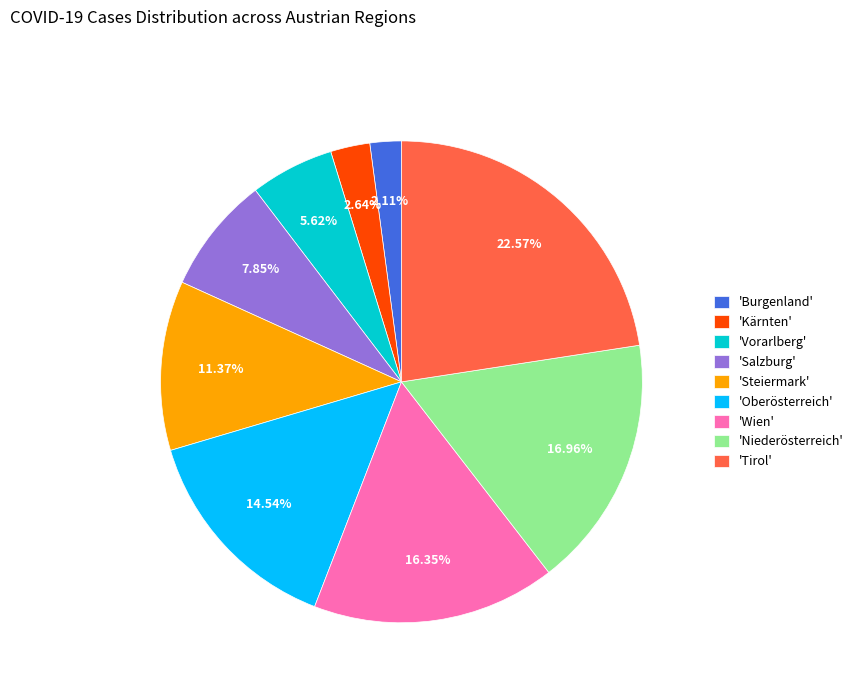

What is the ratio of the value at 'Niederösterreich' to the value at 'Kärnten'?

6.4